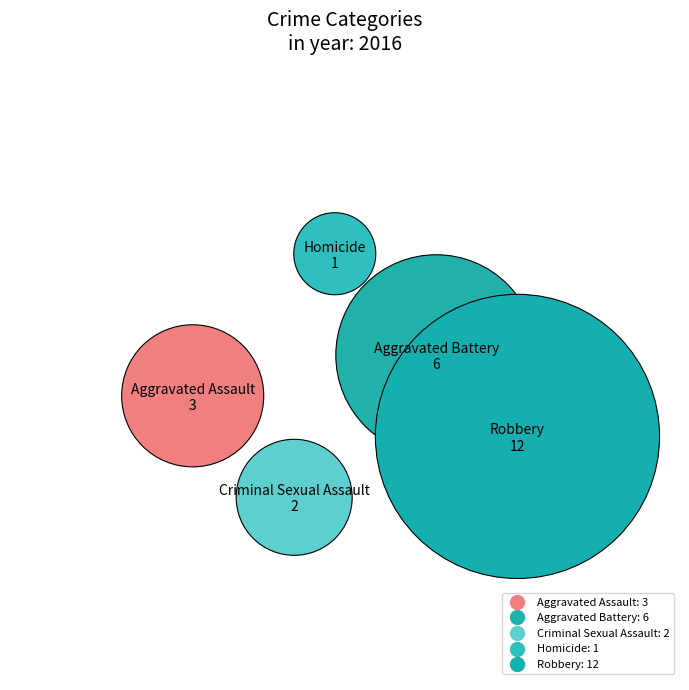

Rank the categories by value from highest to lowest.

Robbery, Aggravated Battery, Aggravated Assault, Criminal Sexual Assault, Homicide